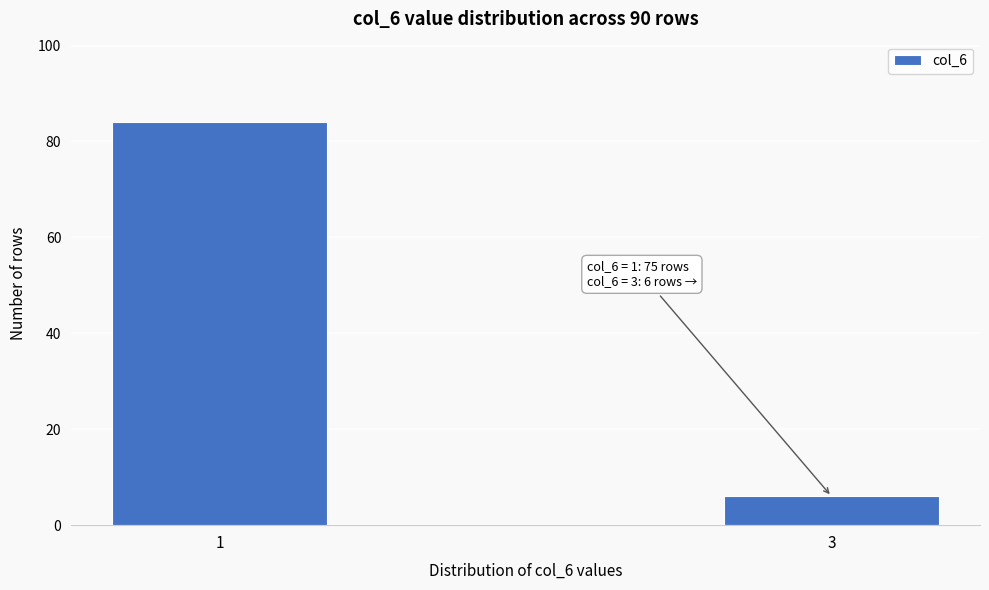

Reading left to right, list all the values displayed in this chart.

84	6